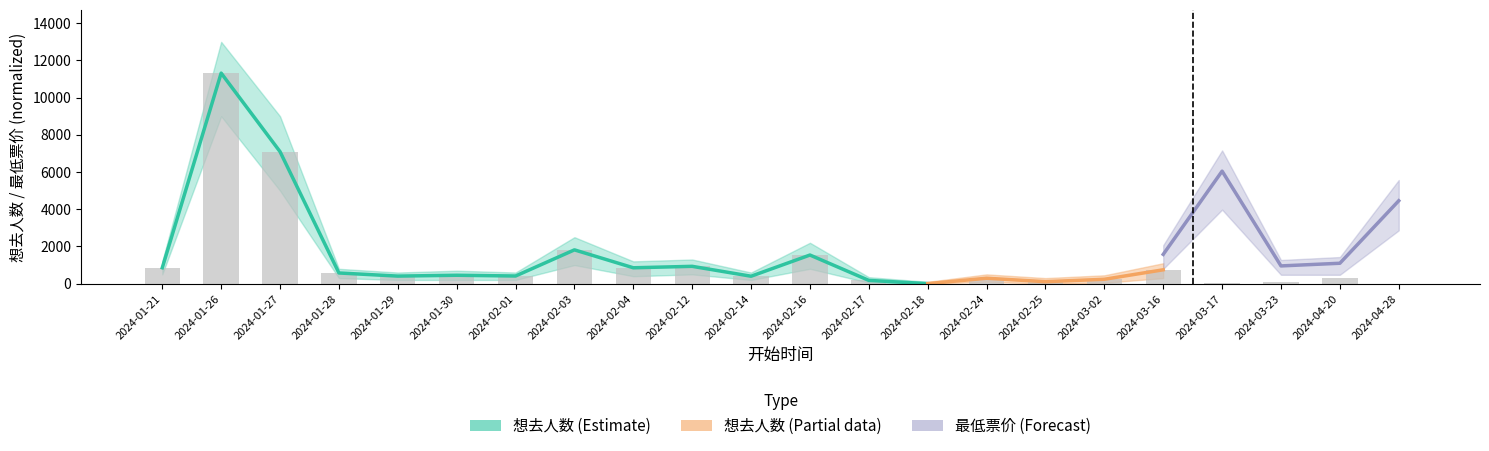

True or false: the data shows 1540 at 2024-02-16.

True